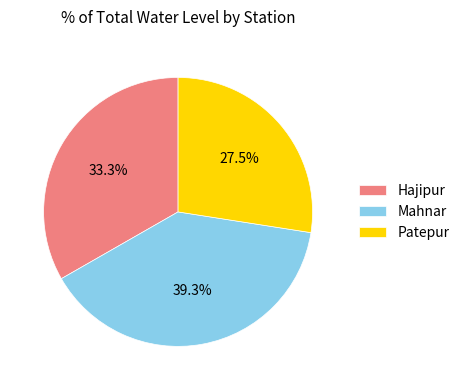

Which has a higher value, Mahnar or Hajipur?

Mahnar